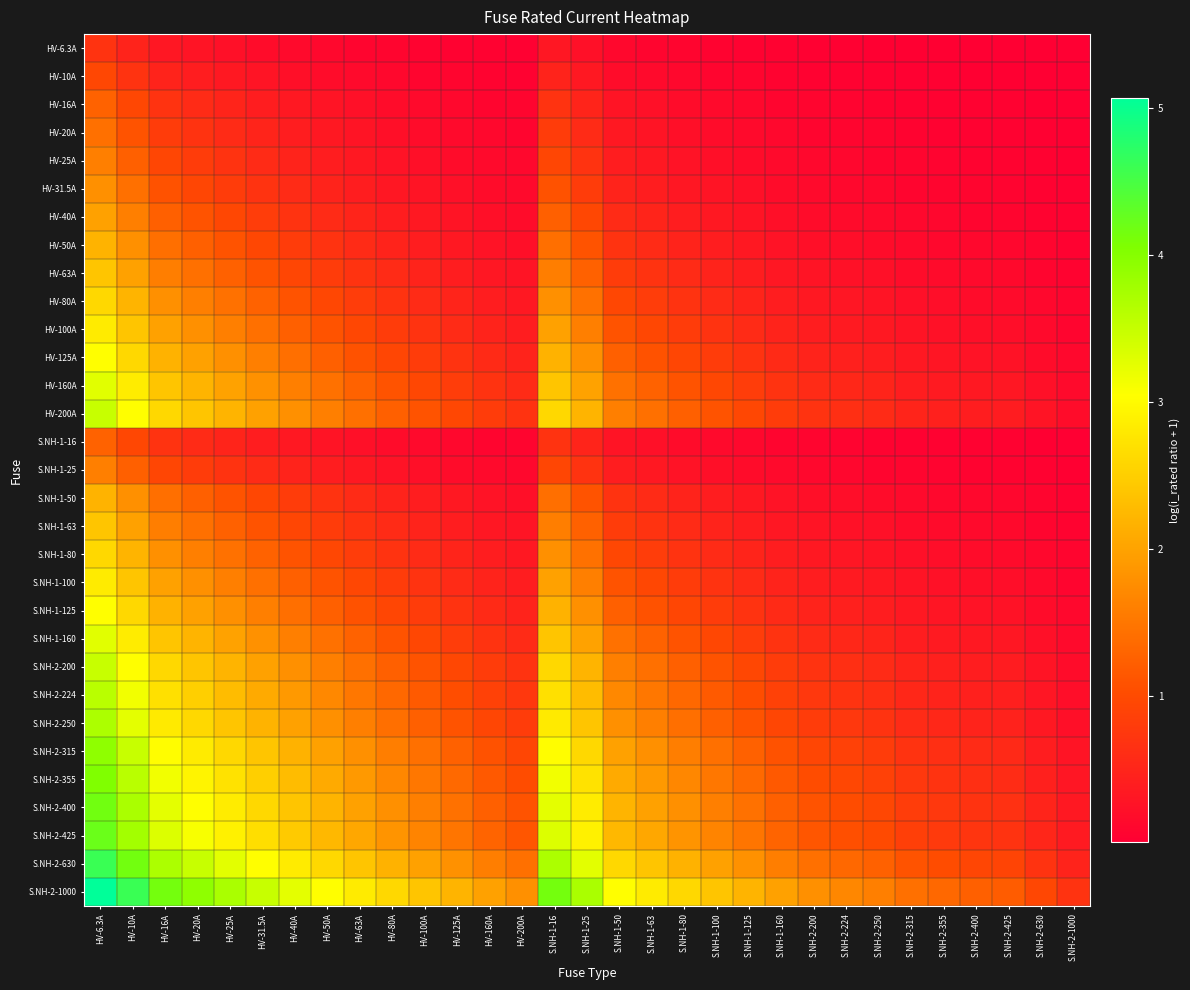

Which series changed the most between HV-25A and HV-100A?

S.NH-2-1000